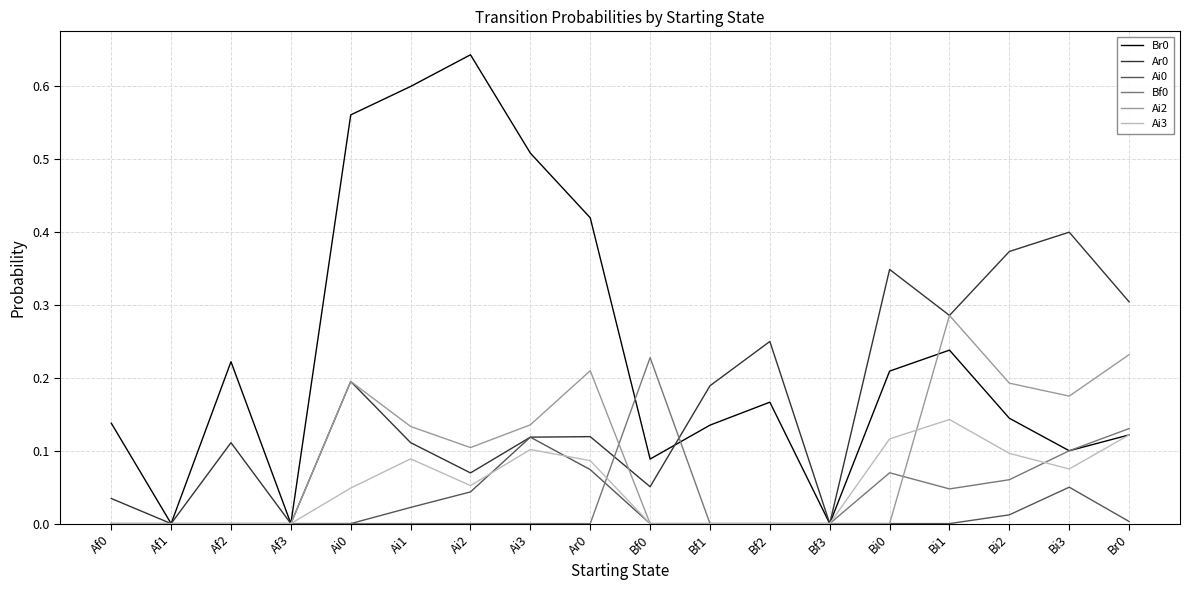

What is the total value across all series at Ai0?

1.0